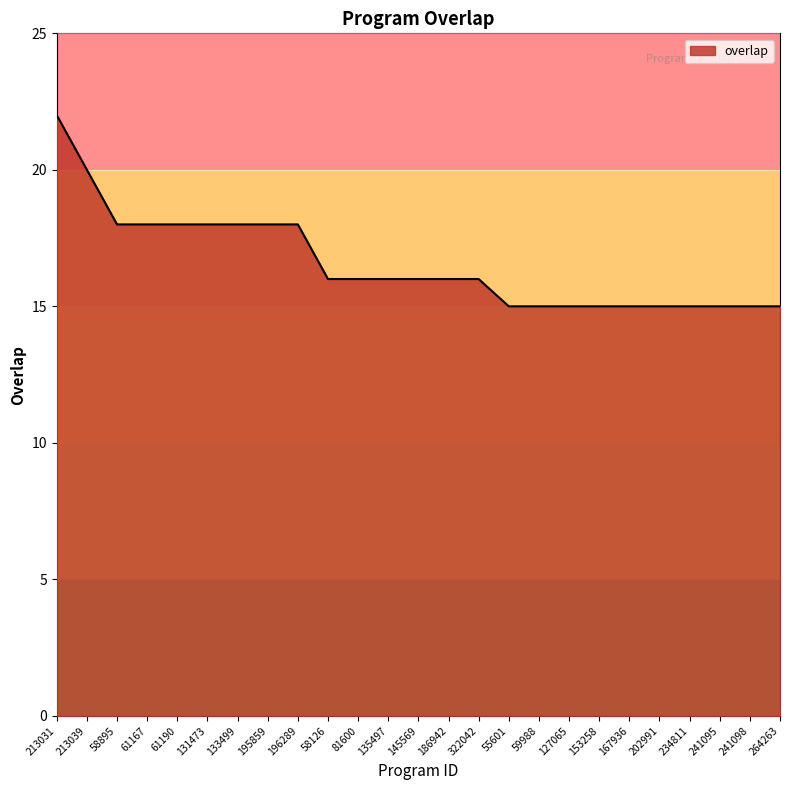

How many distinct data groups are displayed?

1